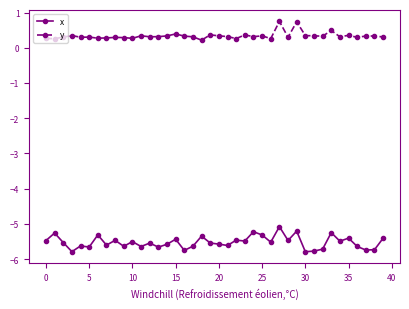

What is the difference between the maximum and minimum values in the x series?

0.7